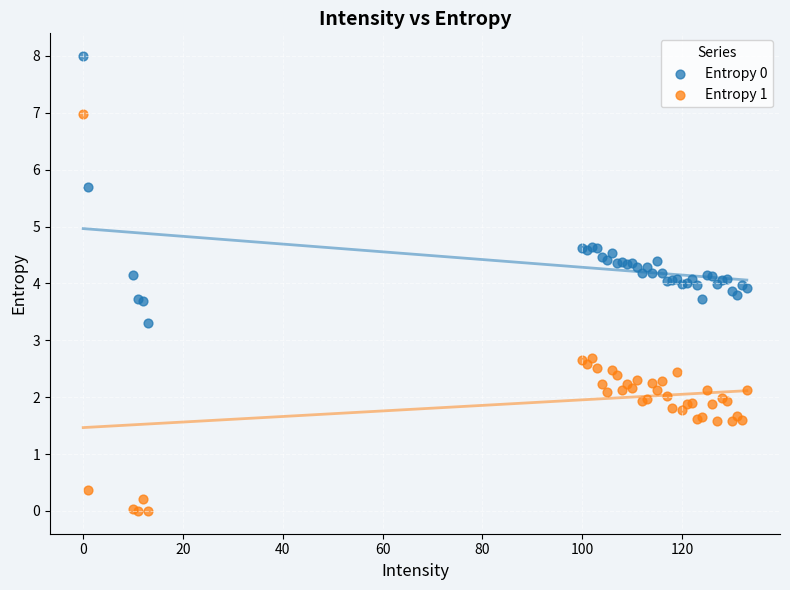

Which series reaches the minimum Y coordinate?

Entropy 1